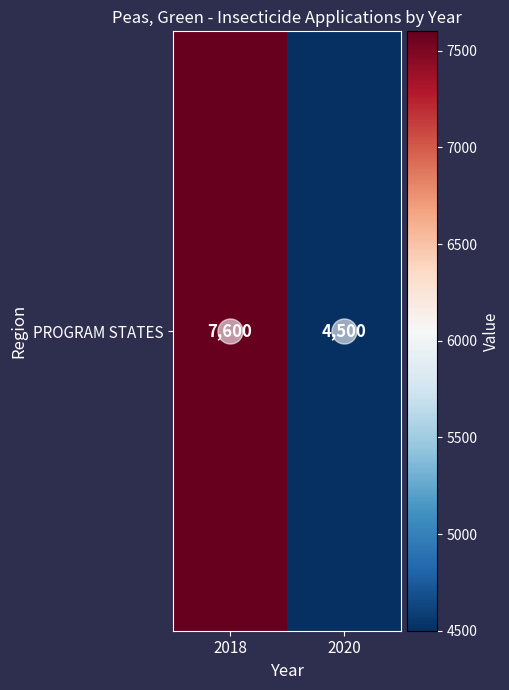

List the labels in order of value, largest first.

2018, 2020